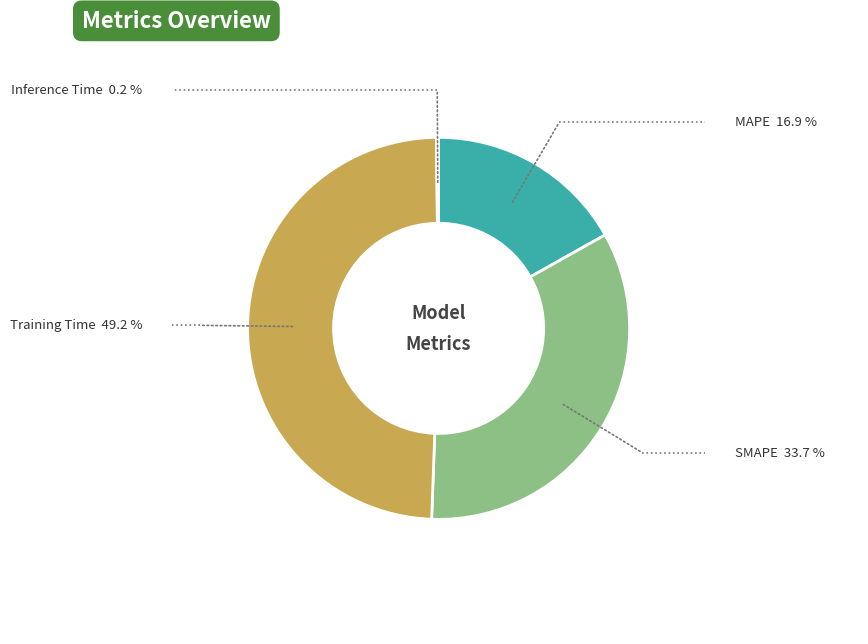

Which category has the biggest portion of the pie?

Training Time